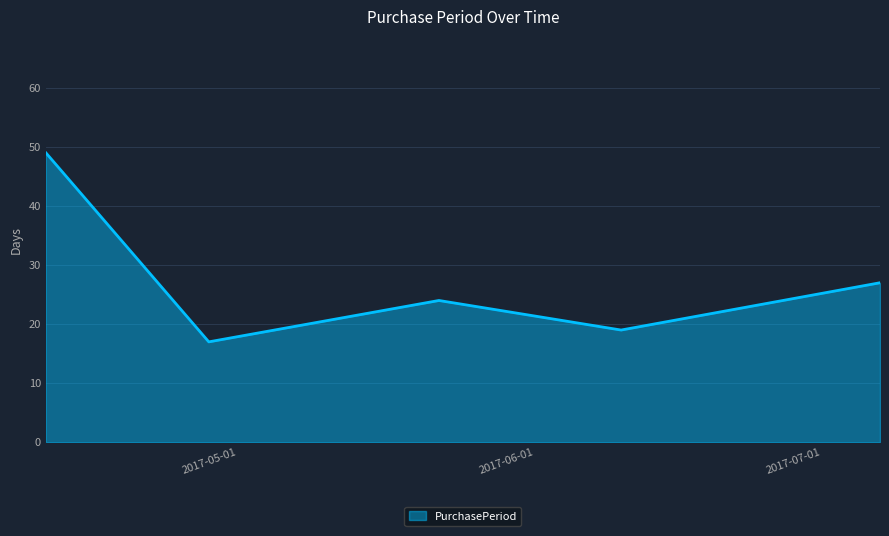

What is the minimum value shown in the chart?

17